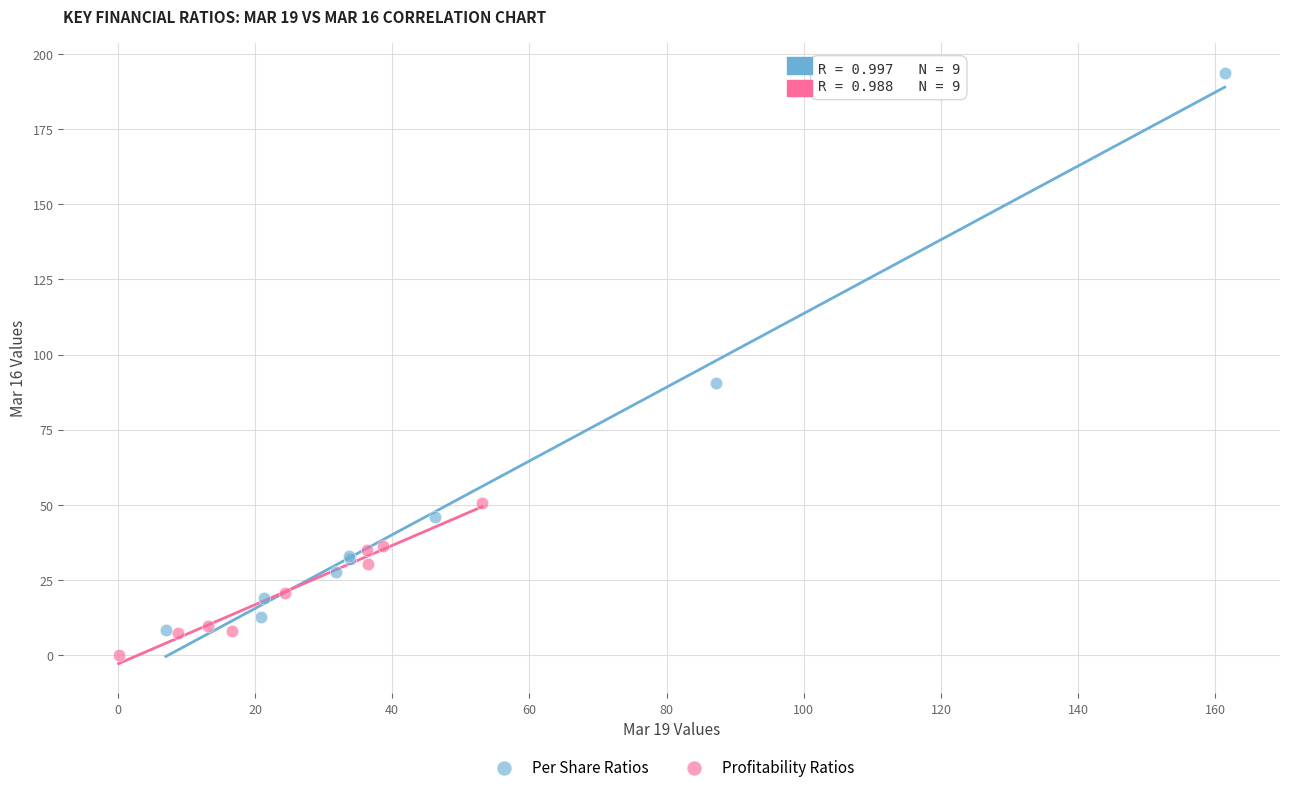

Which series reaches the maximum Y coordinate?

Per Share Ratios